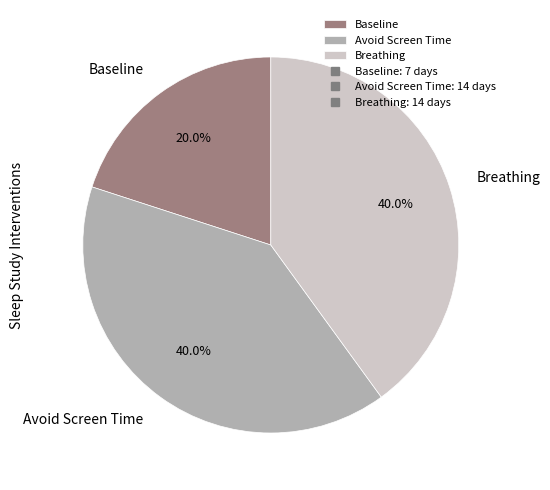

Does any single category account for the majority?

No